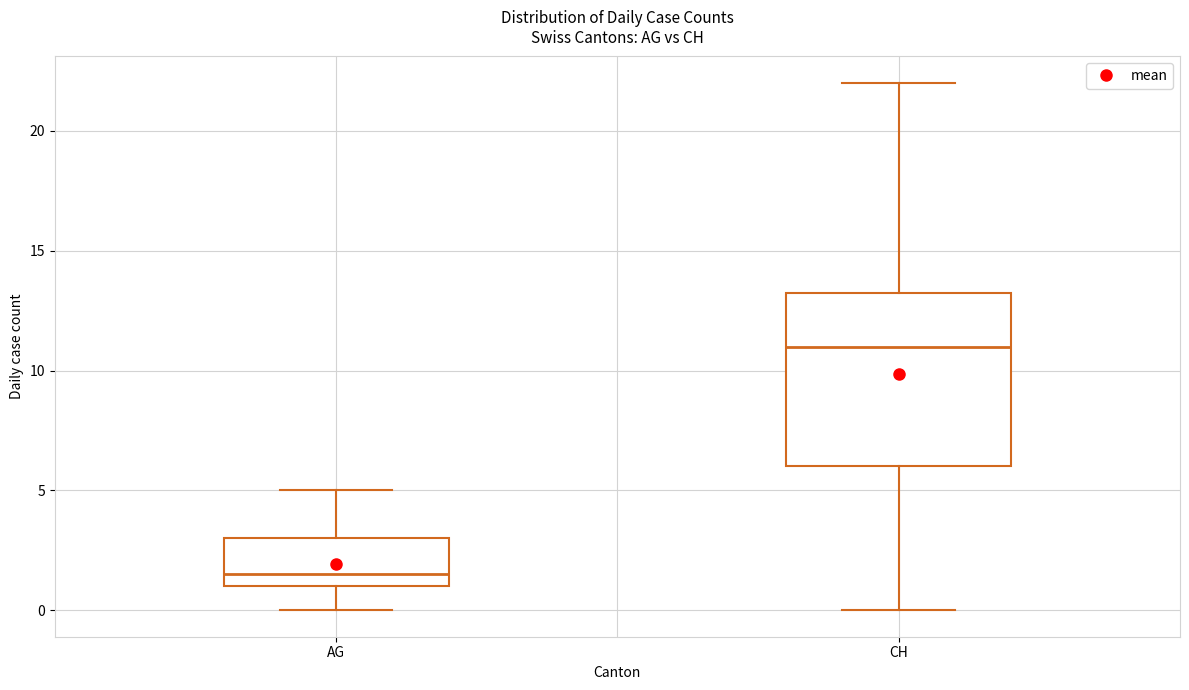

Reading left to right, read every box against the y-axis: the position of its median line, the range the box covers, and the ends of its whiskers. The values are not printed on the chart, so give them approximately, as read against the axis.

AG: median 1.5, box 1.0 to 3.0, whiskers 0.0 to 5.0
CH: median 11.0, box 6.0 to 13.5, whiskers 0.0 to 22.0